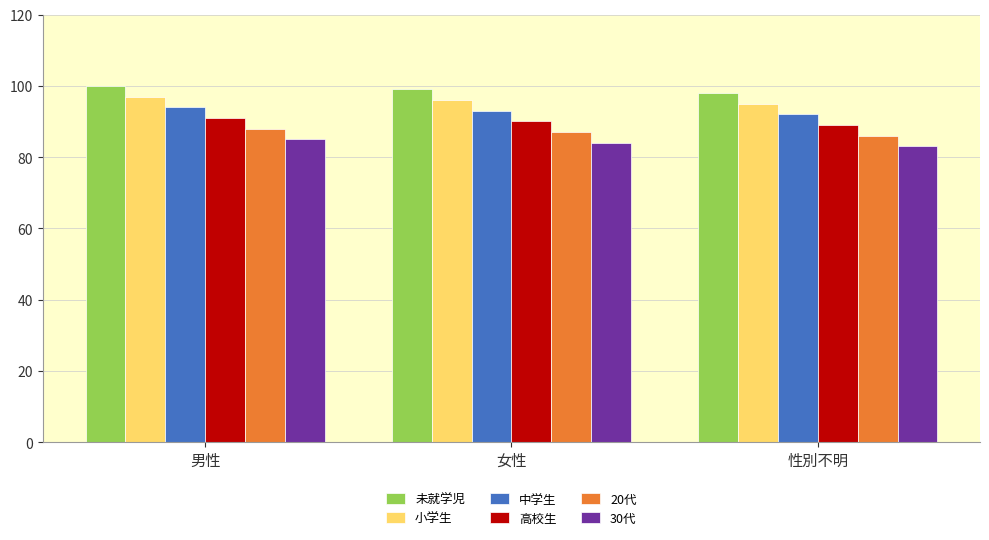

Rank the series by their maximum value, from highest to lowest.

未就学児, 小学生, 中学生, 高校生, 20代, 30代